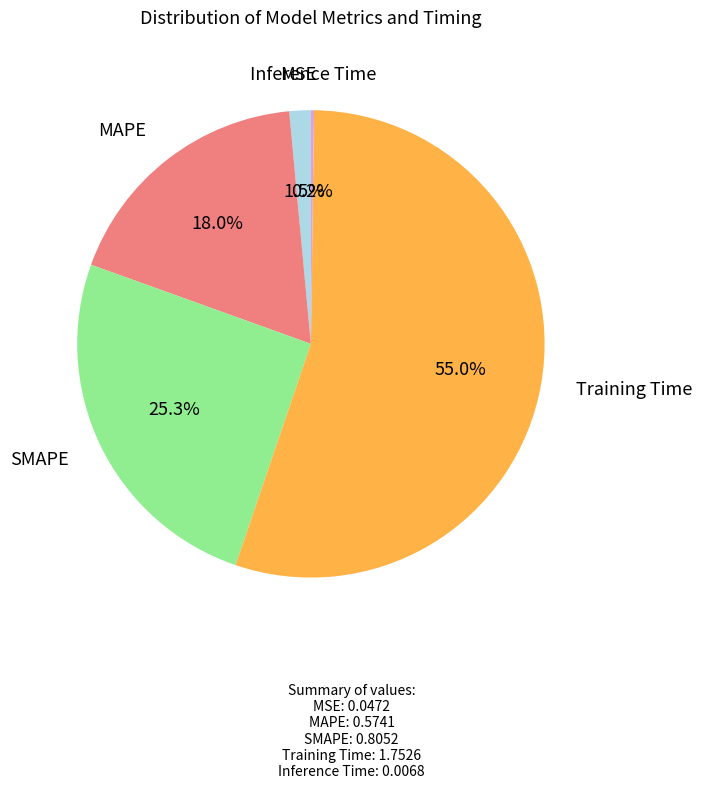

Which has a higher value, MAPE or MSE?

MAPE